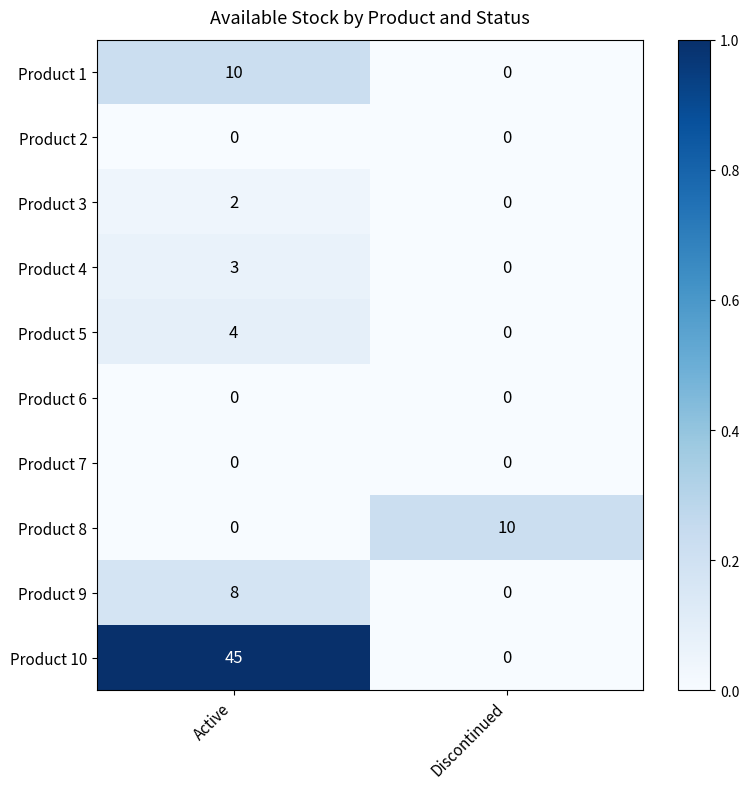

List the labels in order of Product 10 value, smallest first.

Discontinued, Active